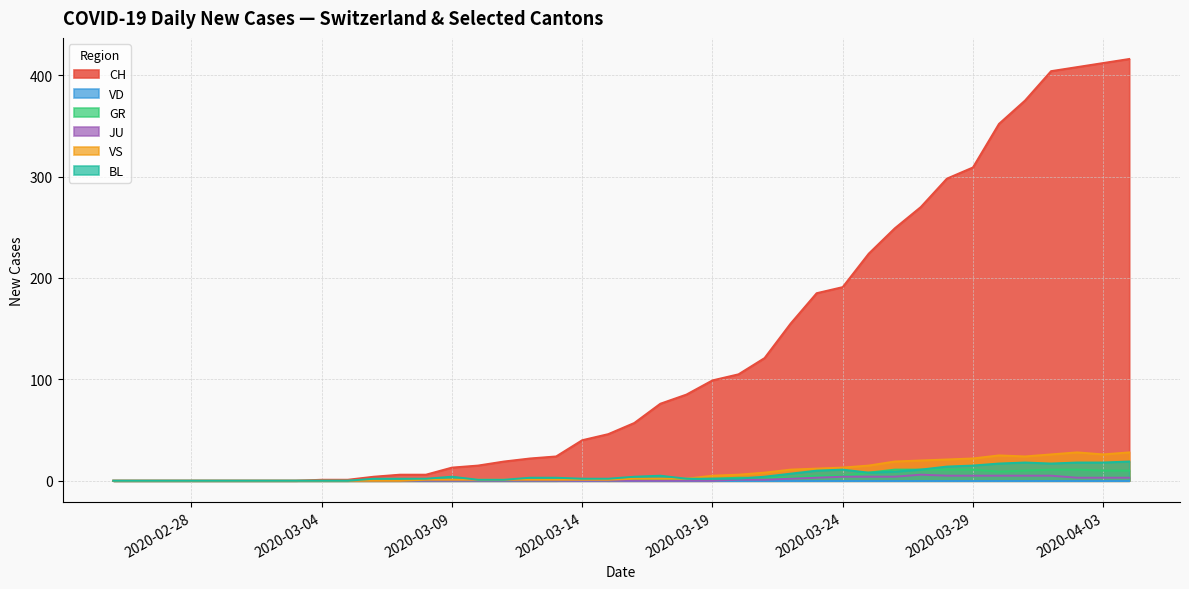

What is the greatest value displayed?

416